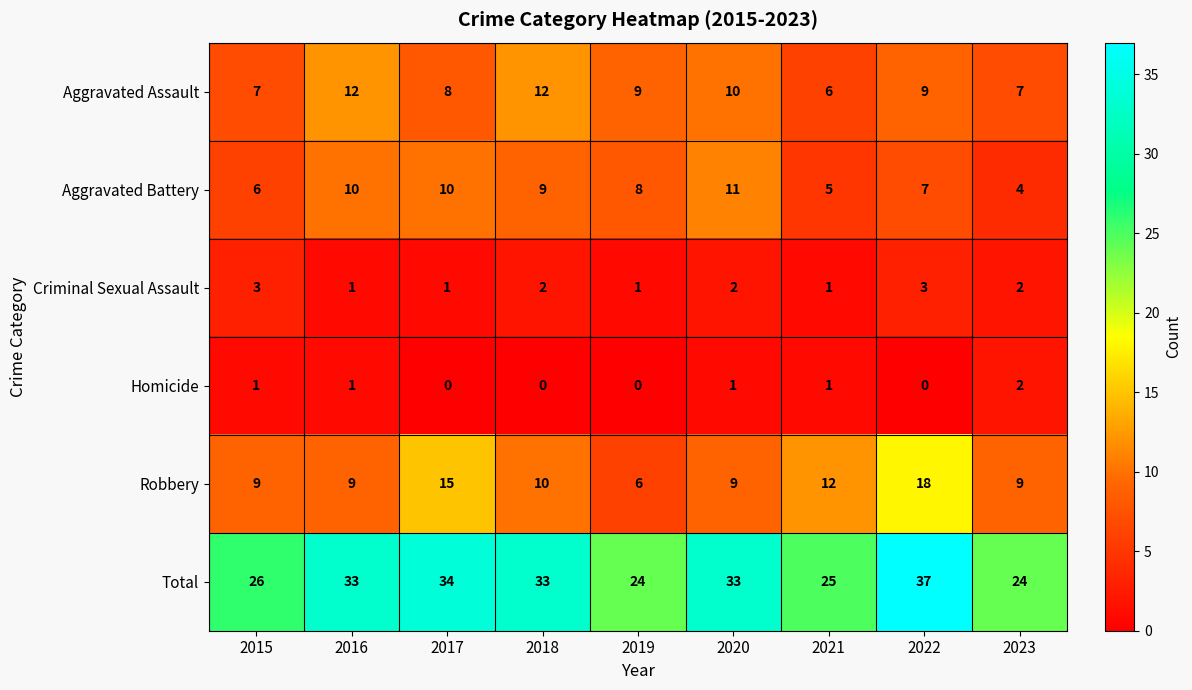

What is the greatest value displayed?

37